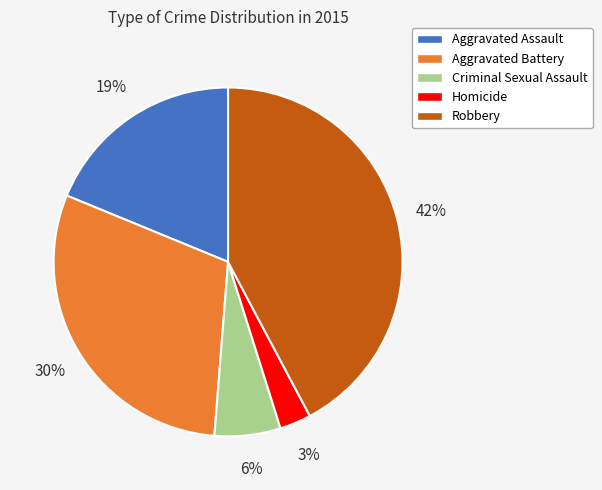

What percentage is the Aggravated Assault slice, to the nearest percent?

19%